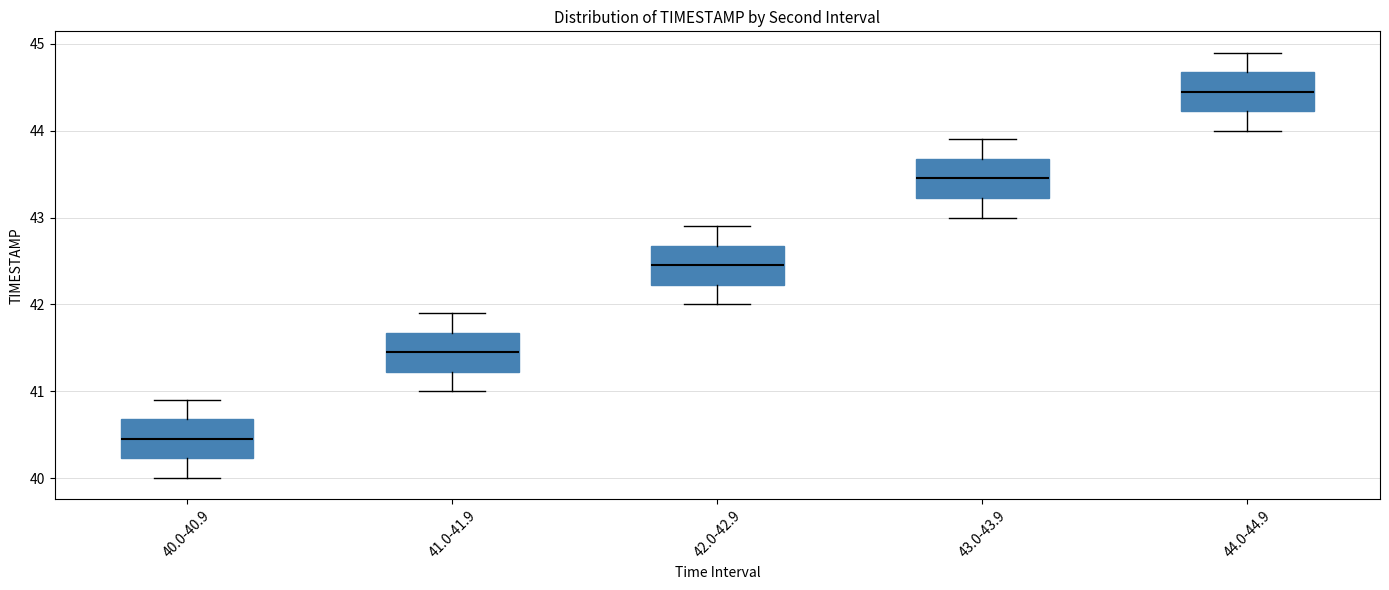

Where is the upper edge of the box for 43.0-43.9 on the y-axis? The values are not printed on the chart, so give them approximately, as read against the axis.

43.7